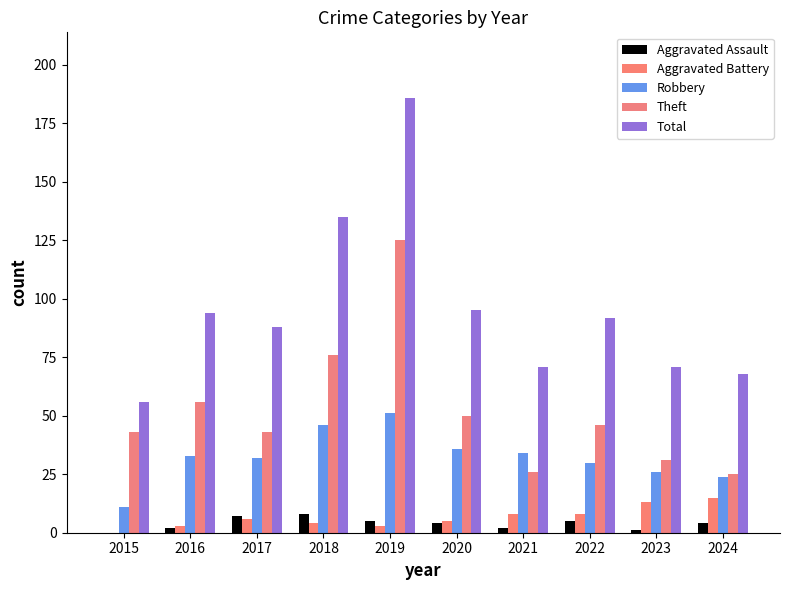

What is the value of the Aggravated Battery bar at the 6th from the left?

5